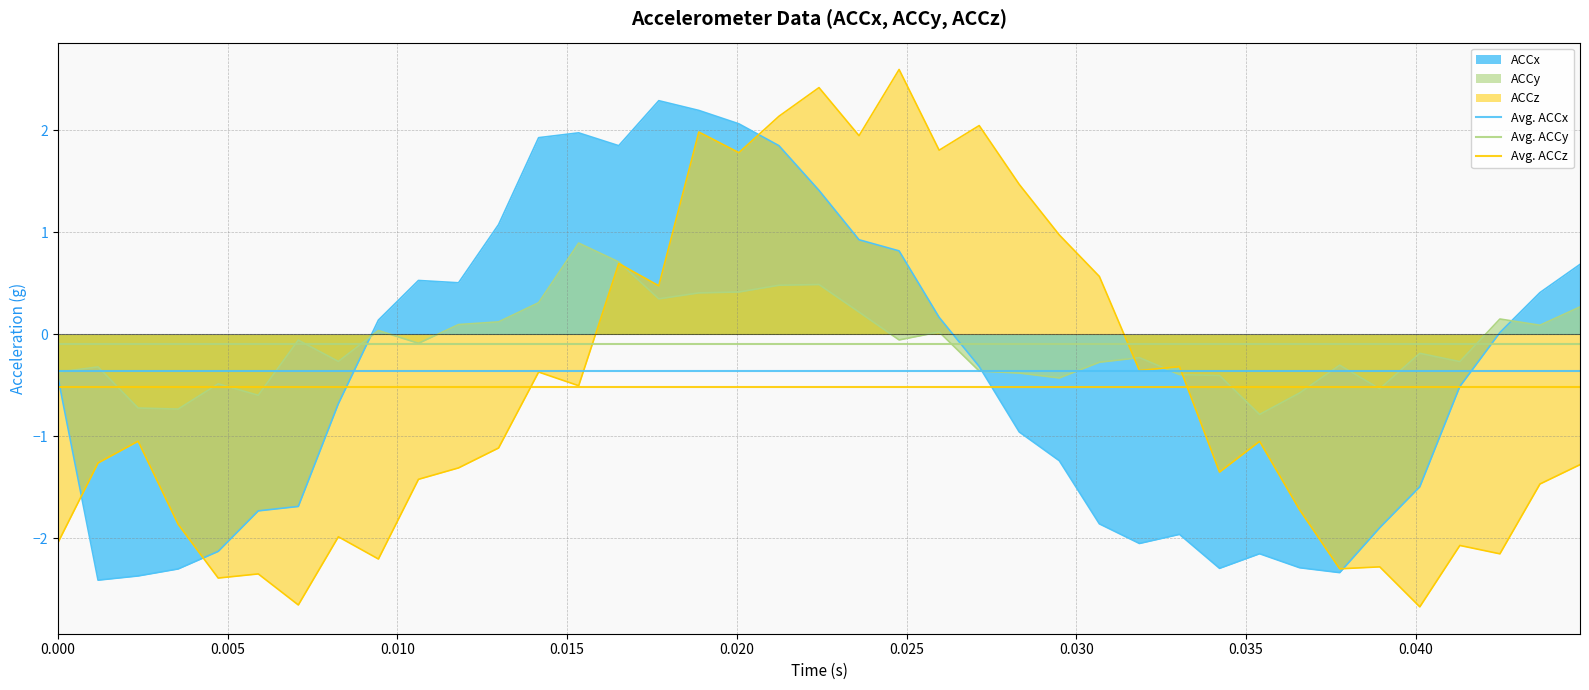

Rank the series by their maximum value, from lowest to highest.

ACCy, ACCx, ACCz